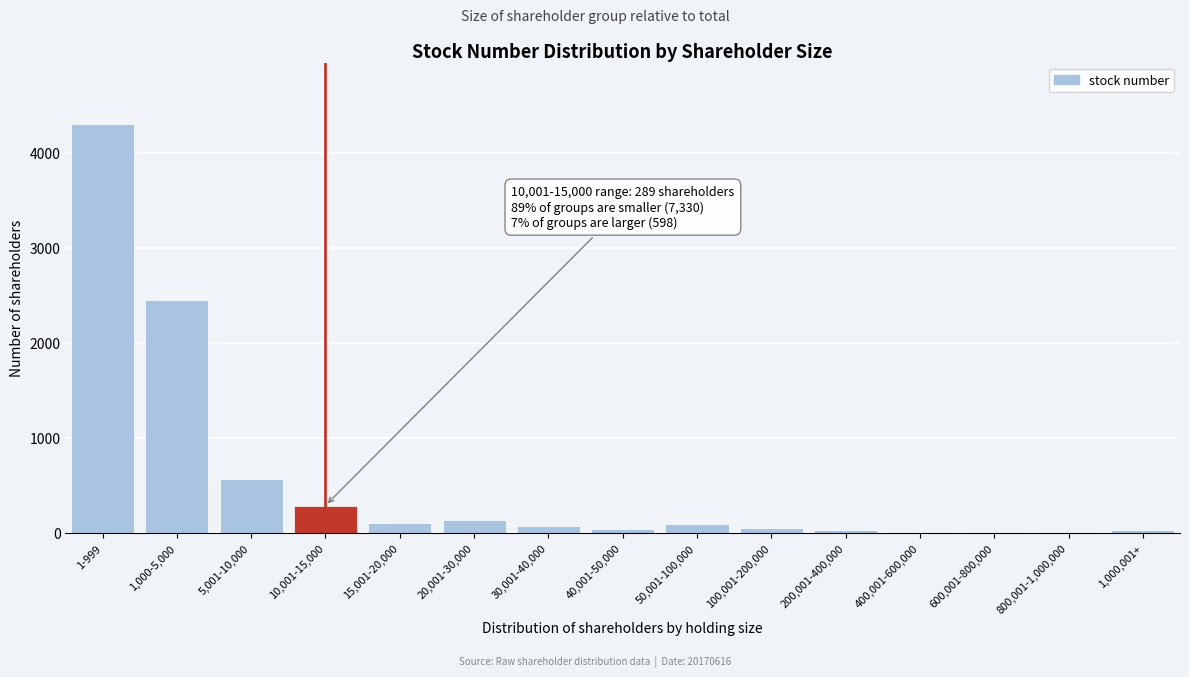

What is the maximum value shown in the chart?

4306